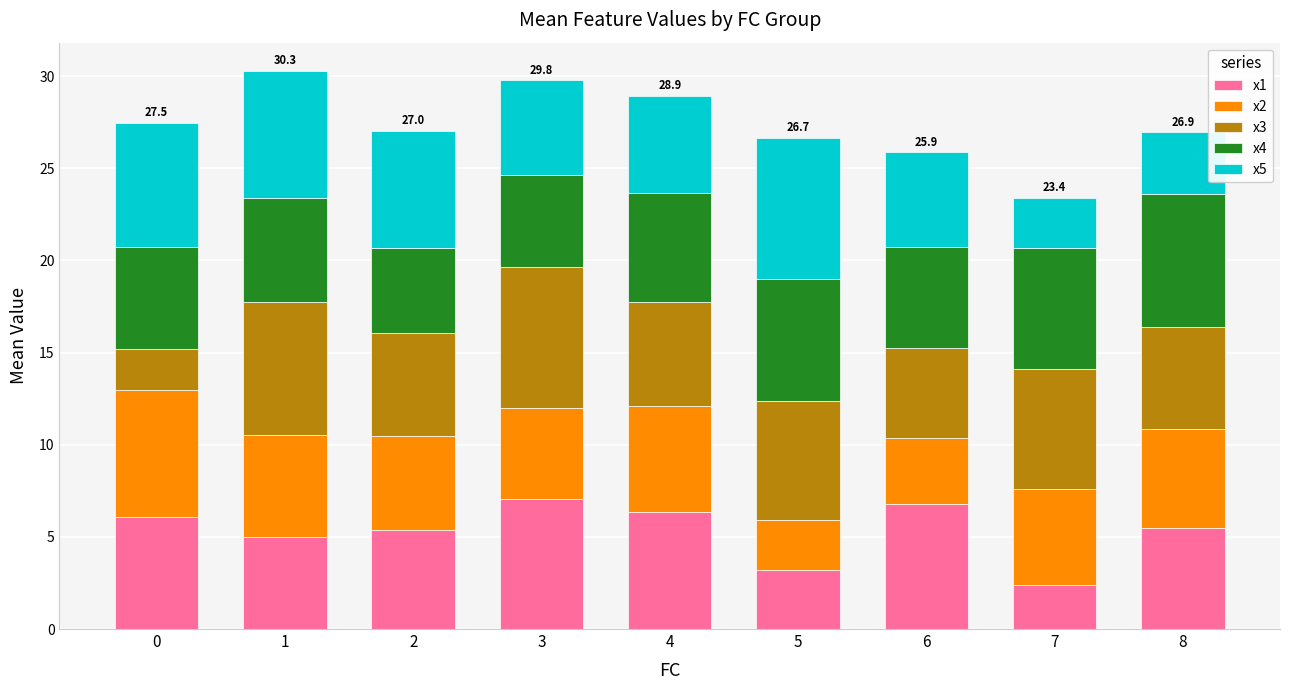

Is it true that x1 equals 0.9 at 7?

False